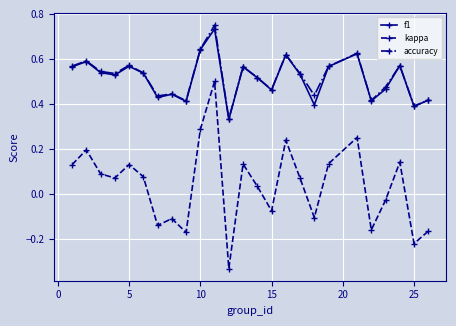

At how many categories does at least one series exceed 0?

25